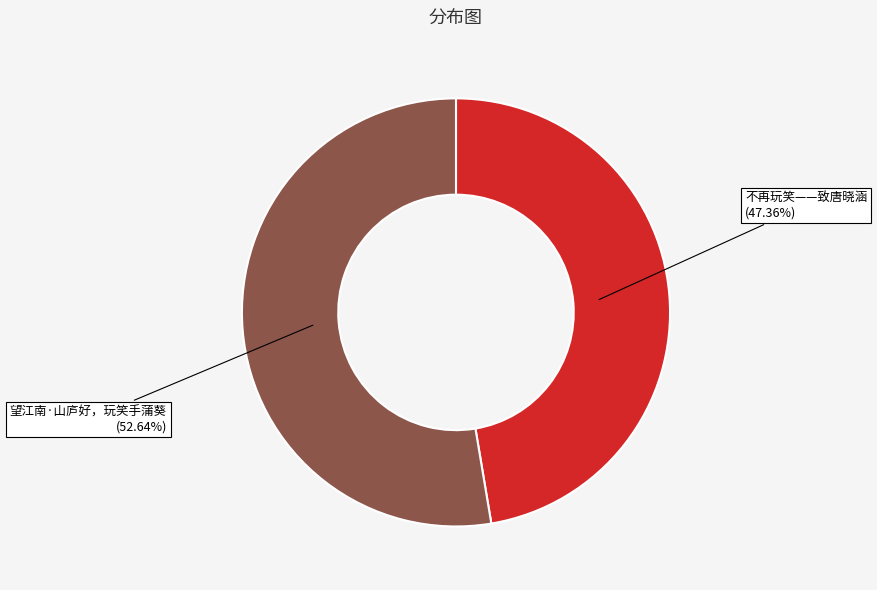

Is it true that 不再玩笑——致唐晓涵 is 62% of the pie?

False